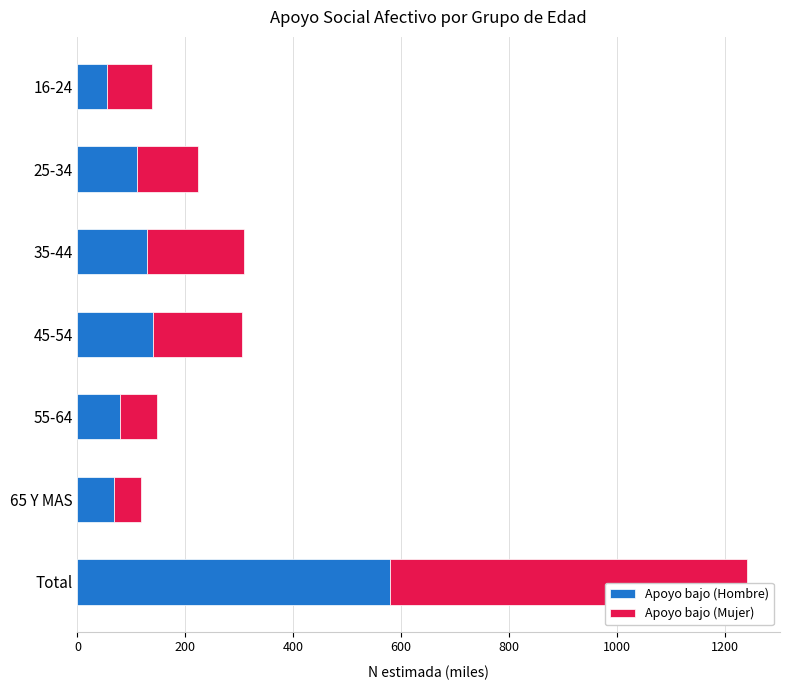

The Apoyo bajo (Hombre) series shows 579.7 at Total. True or false?

True